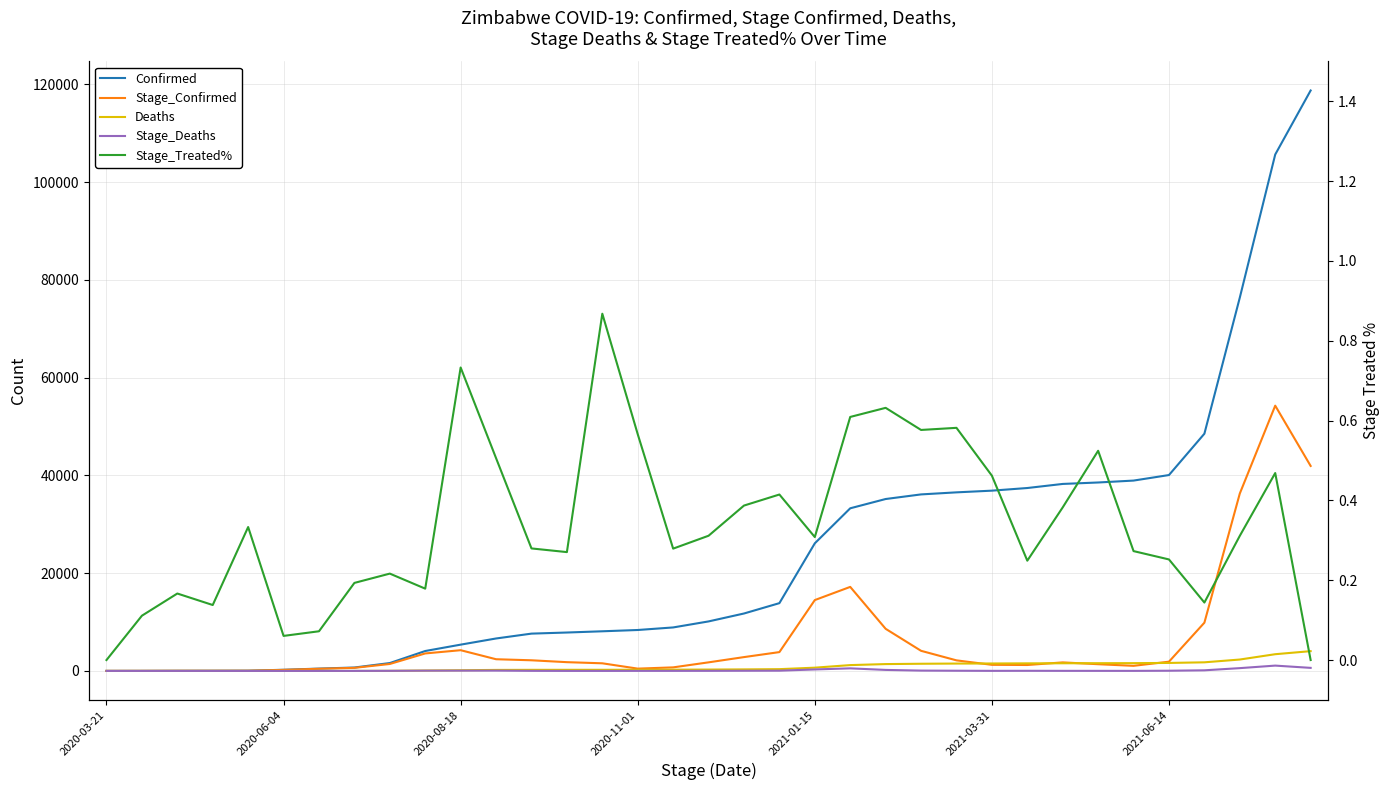

Which series has the widest spread of values?

Confirmed